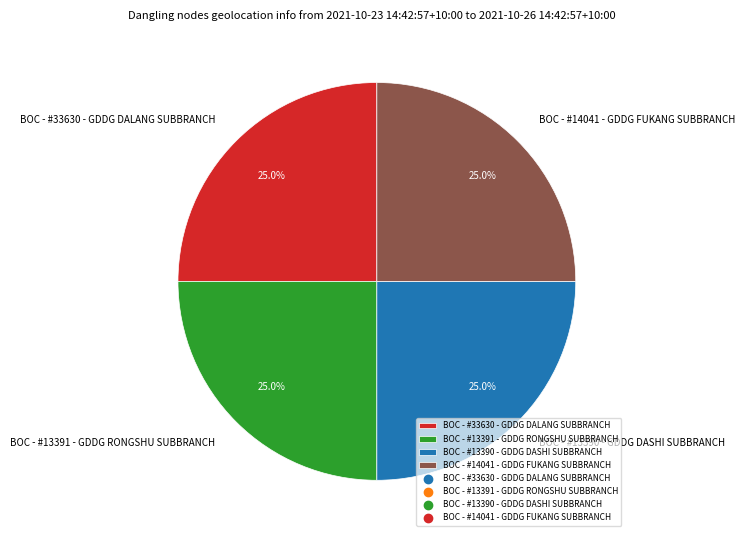

How many slices are in this pie chart?

4